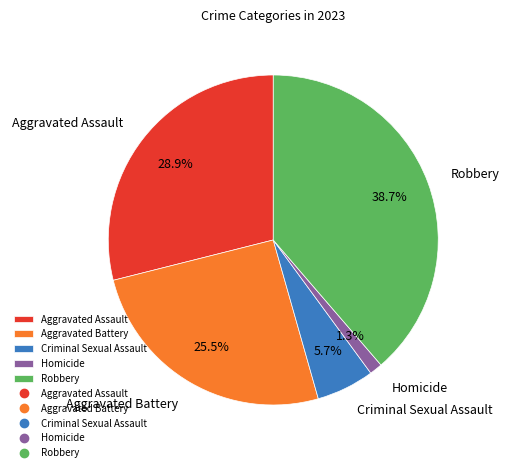

What percentage do Aggravated Assault and Homicide together represent?

30.2%